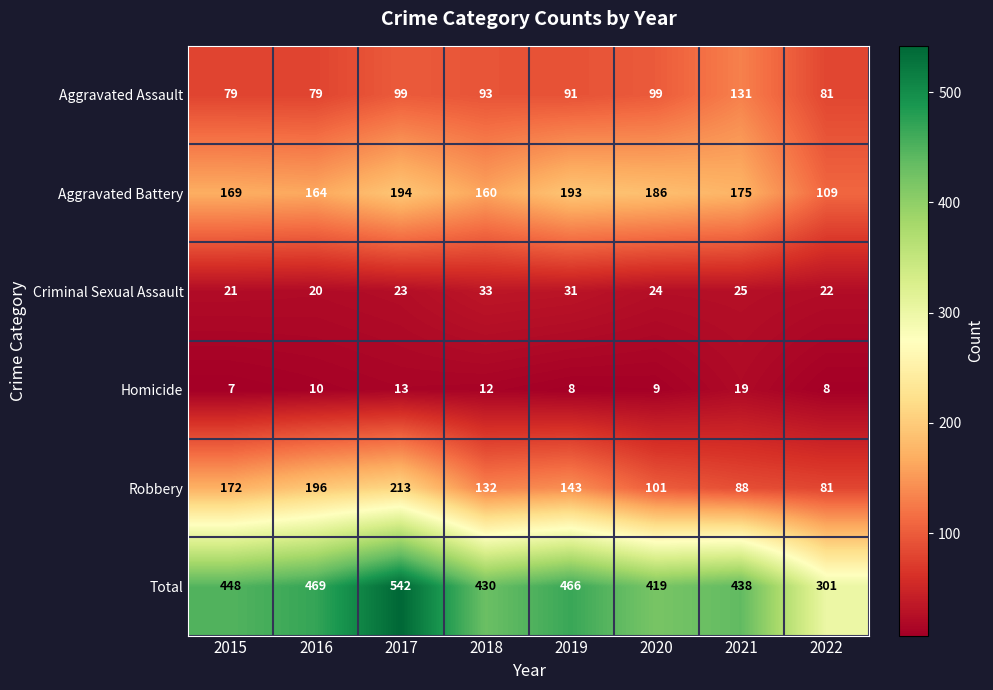

Which category has the lowest value across all series?

2015